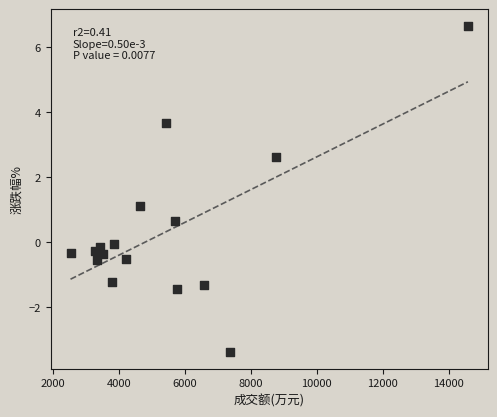

What is the range of X values (max minus min)?

12041.0